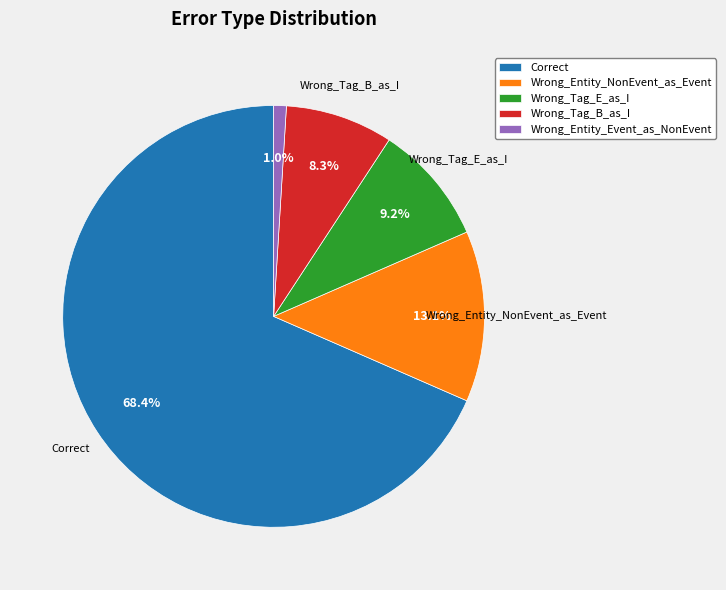

Between Wrong_Entity_NonEvent_as_Event and Correct, which is larger?

Correct